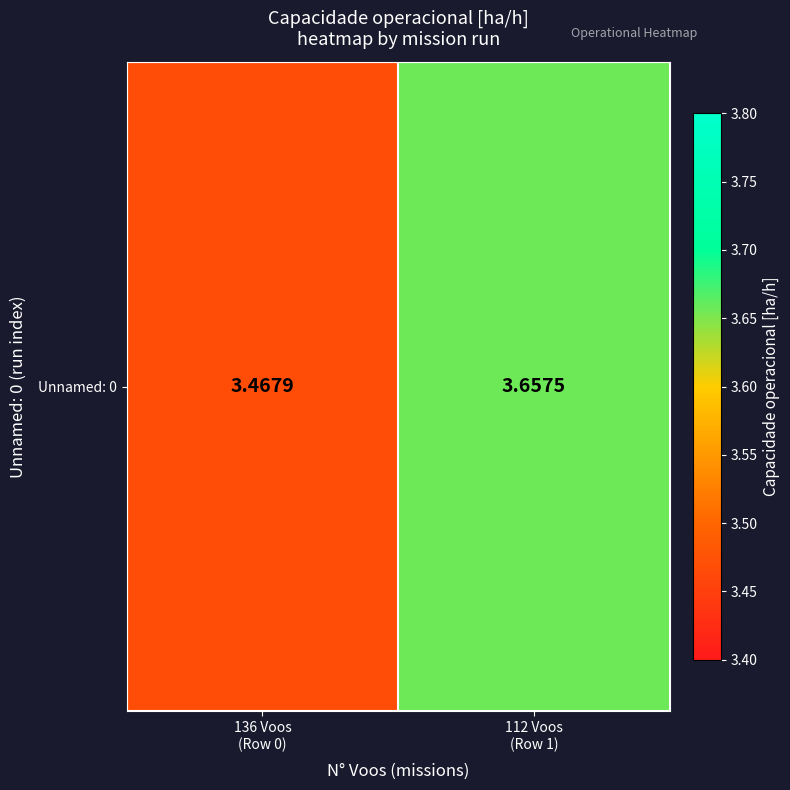

What is the change in value from 136 Voos
(Row 0) to 112 Voos
(Row 1)?

+0.2